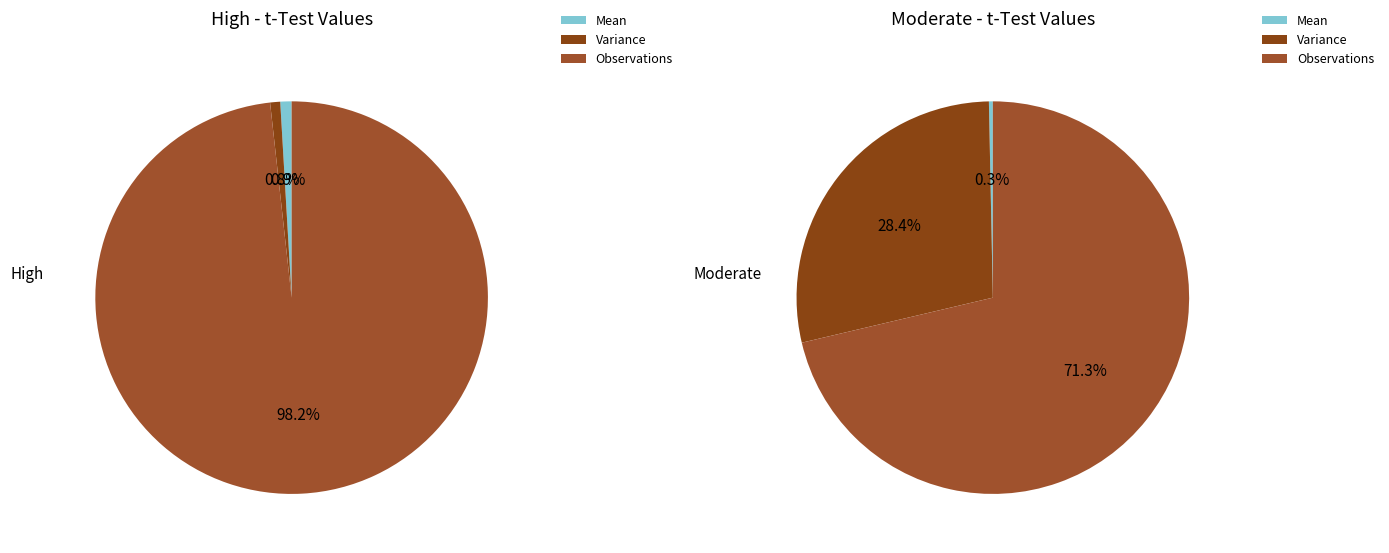

Which slice represents more than half of the pie?

Observations